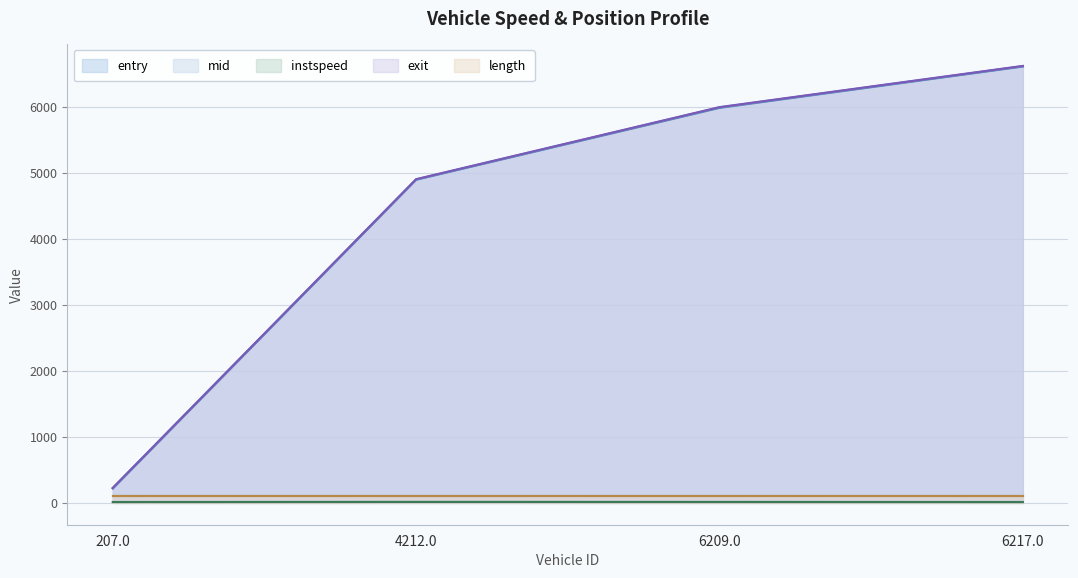

What is the label of the 4th point from the left?

6217.0